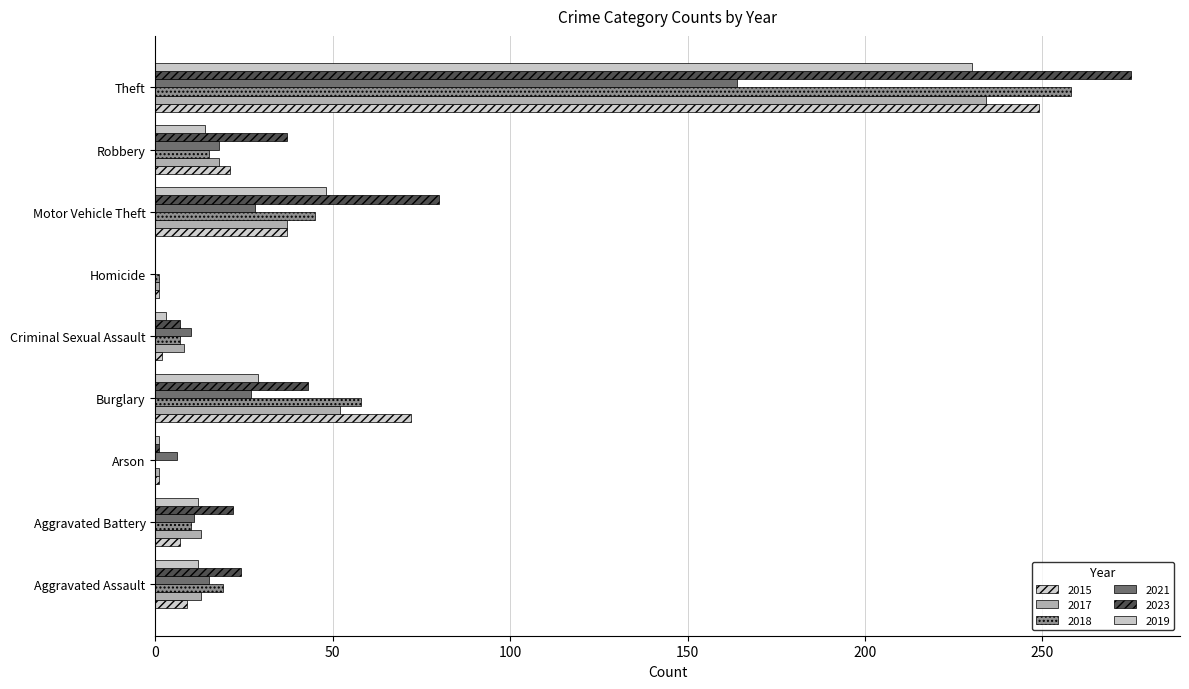

Is the value of 2018 at Aggravated Assault greater than the value of 2017 at Homicide?

Yes